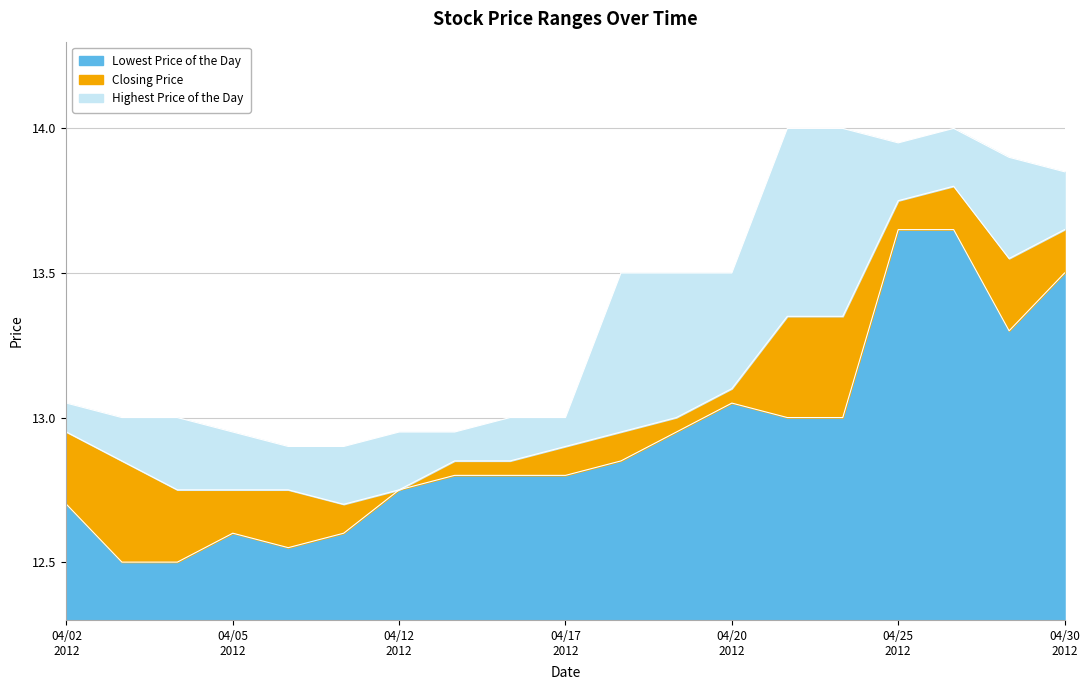

Which series has the largest total across all categories?

Highest Price of the Day